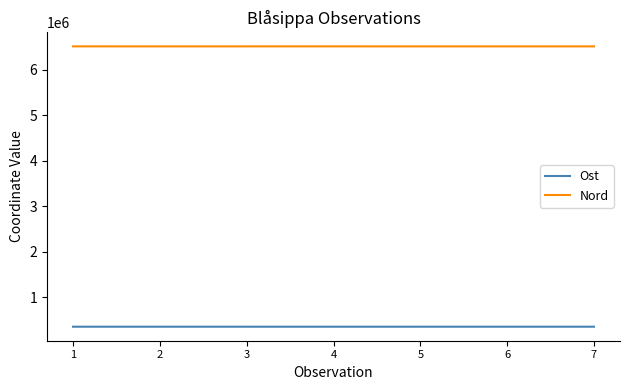

True or false: Ost and Nord cross at least once.

False